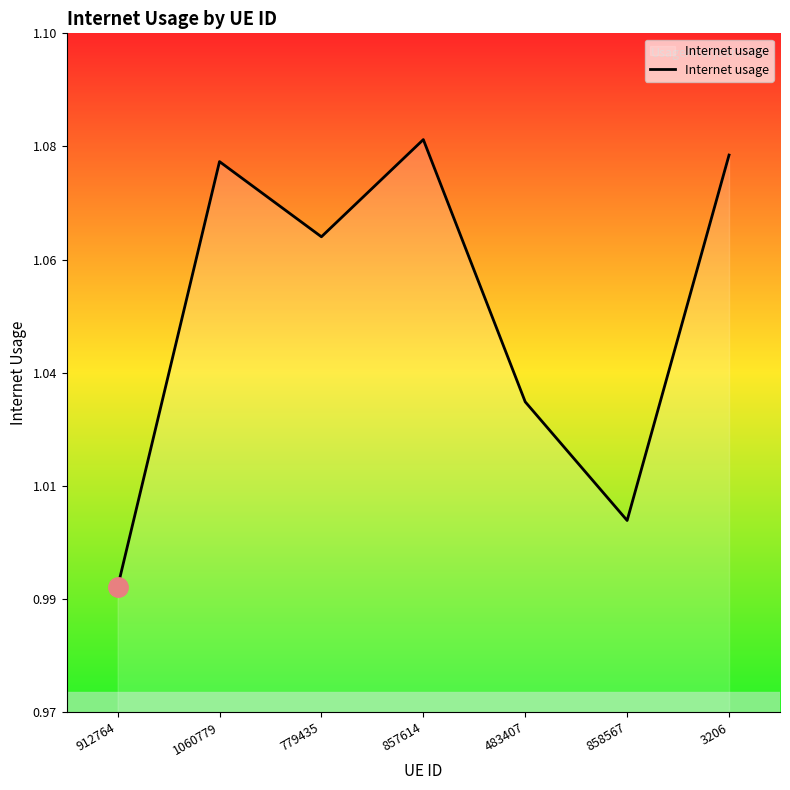

True or false: the data shows 1.7 at 858567.

False